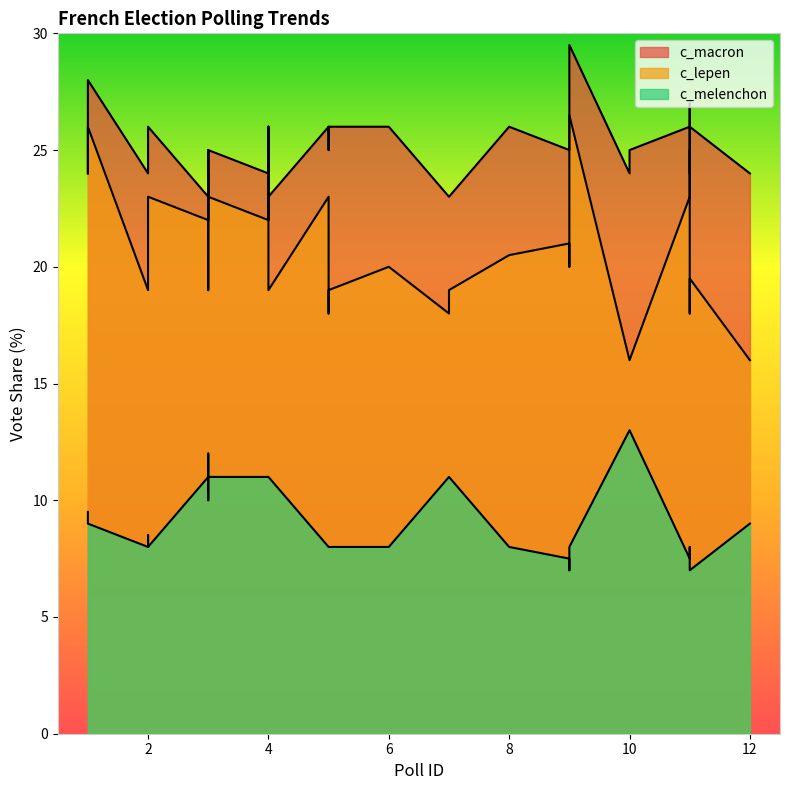

At which category does c_macron reach its first local valley?

3